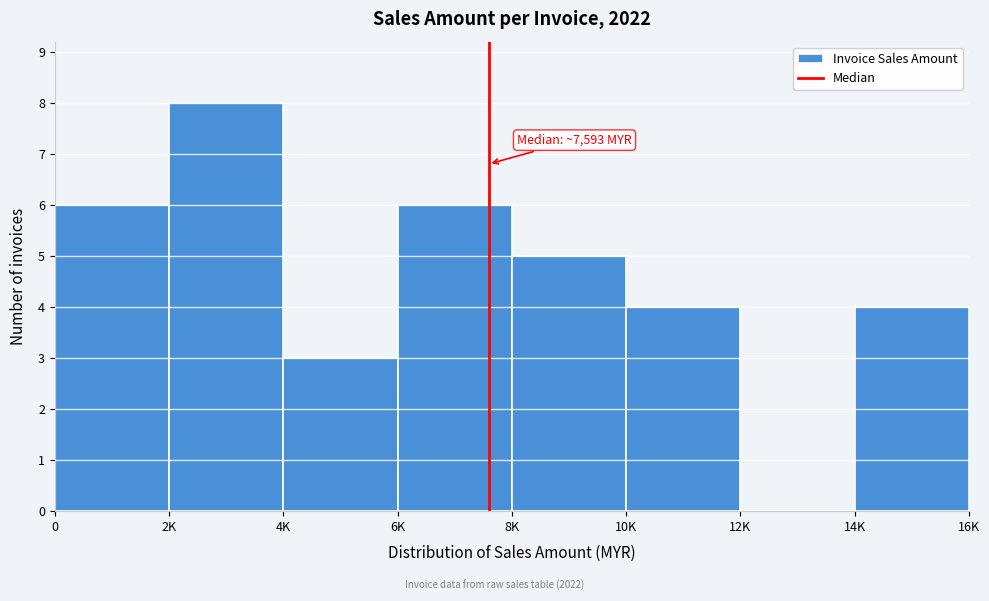

Reading left to right, what are all the values shown in this chart?

0=6	2K=8	4K=3	6K=6	8K=5	10K=4	12K=0	14K=4